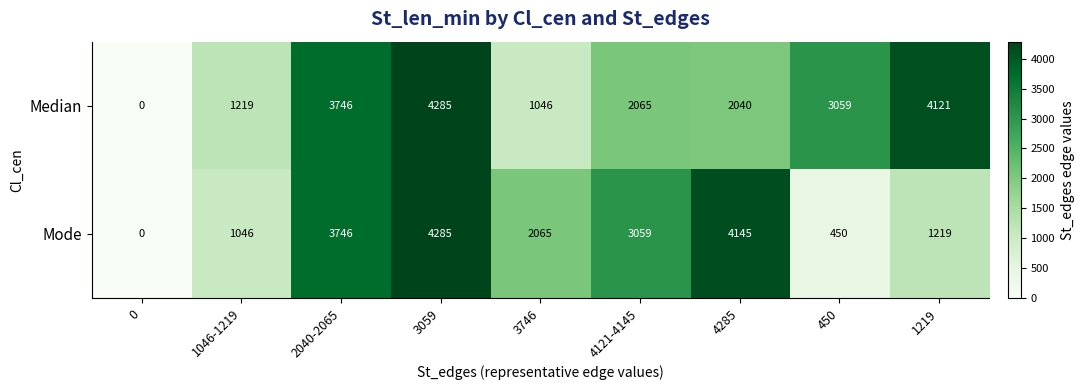

How many distinct data groups are displayed?

2